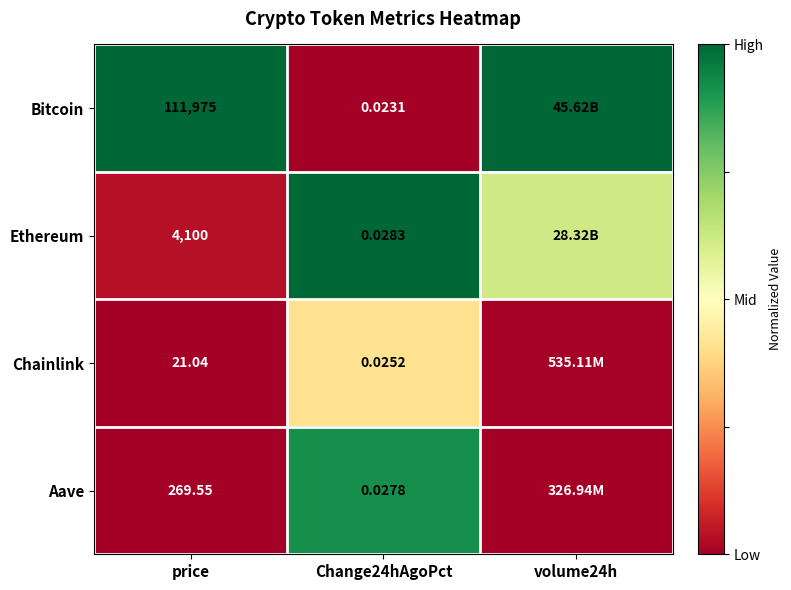

Is the value of Ethereum at price greater than the value of Bitcoin at Change24hAgoPct?

Yes